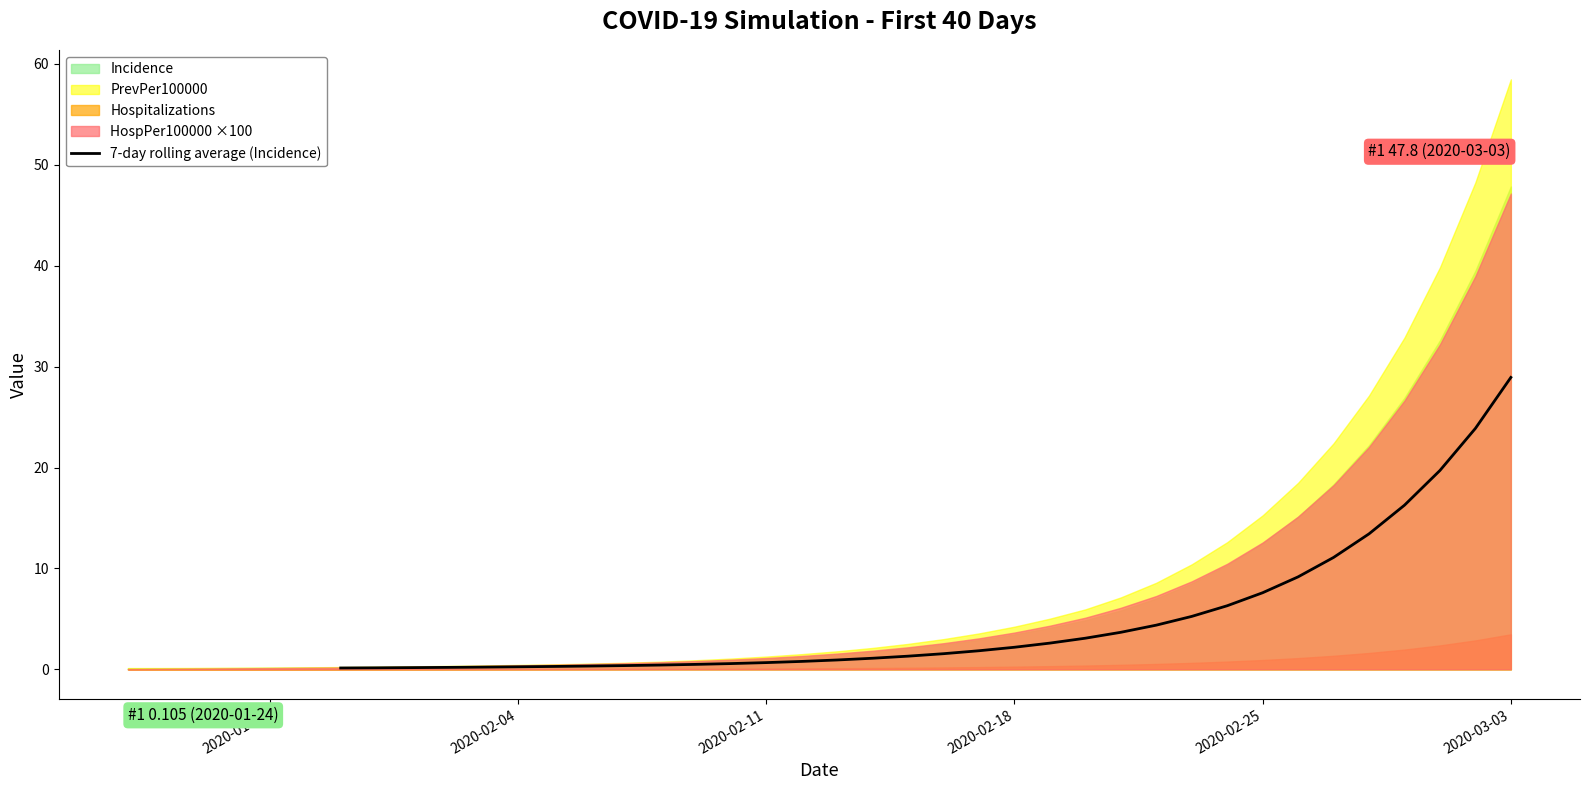

What is the maximum value for 7-day rolling average (Incidence)?

28.9